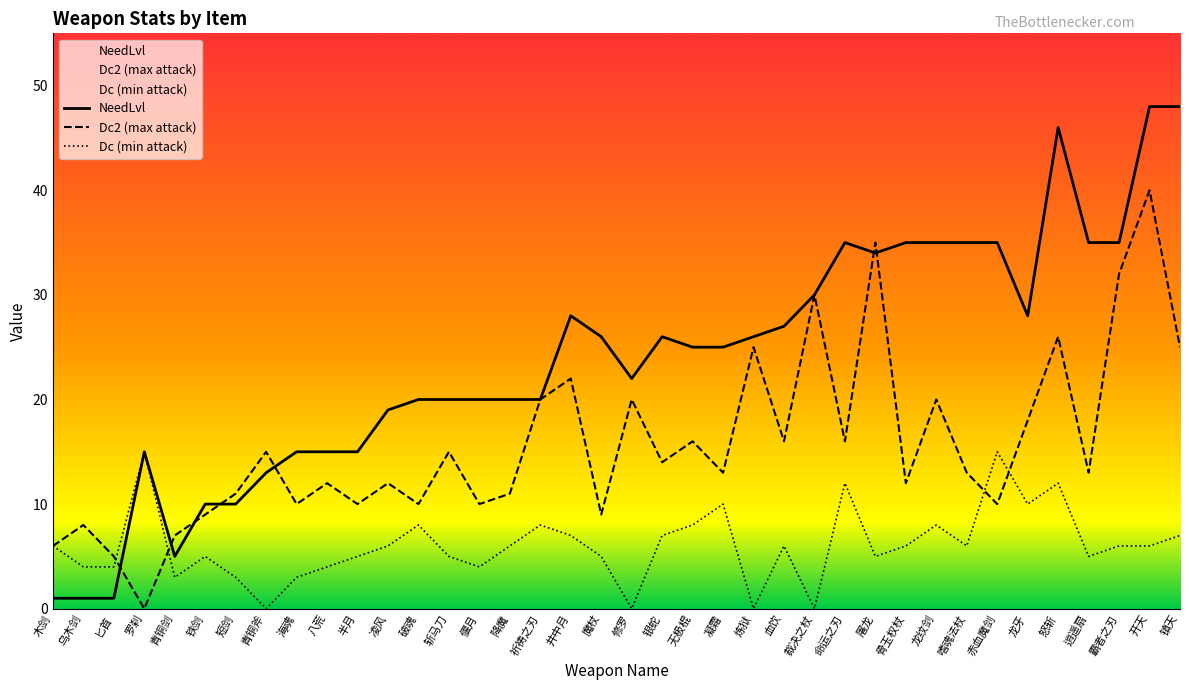

What is the difference between the Dc (min attack) values at 降魔 and 青铜斧?

6